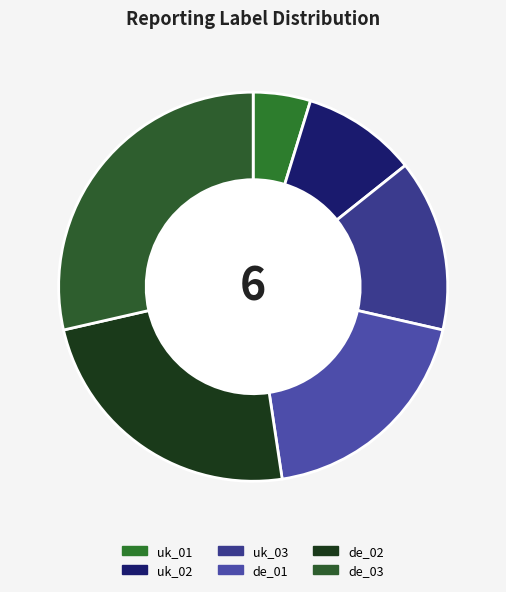

To the nearest percent, what is the difference between the largest and smallest slice percentages?

24%